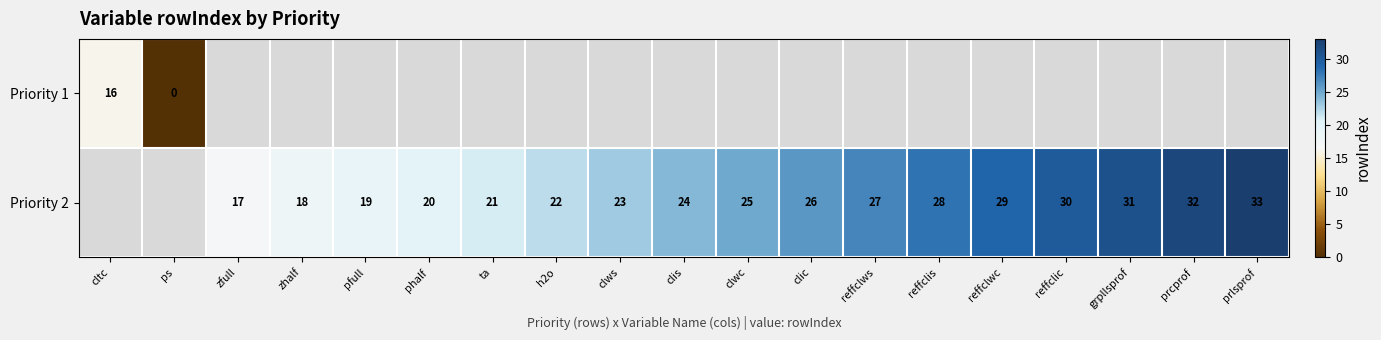

True or false: Priority 2 has a value of 19 at reffclws.

False